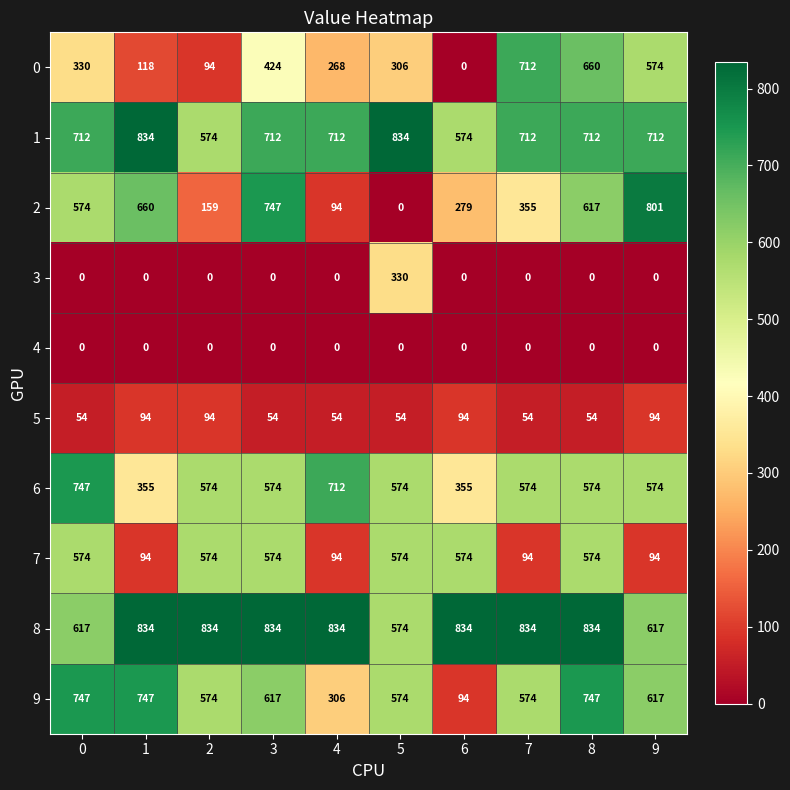

The 7 series shows 574 at 3. True or false?

True